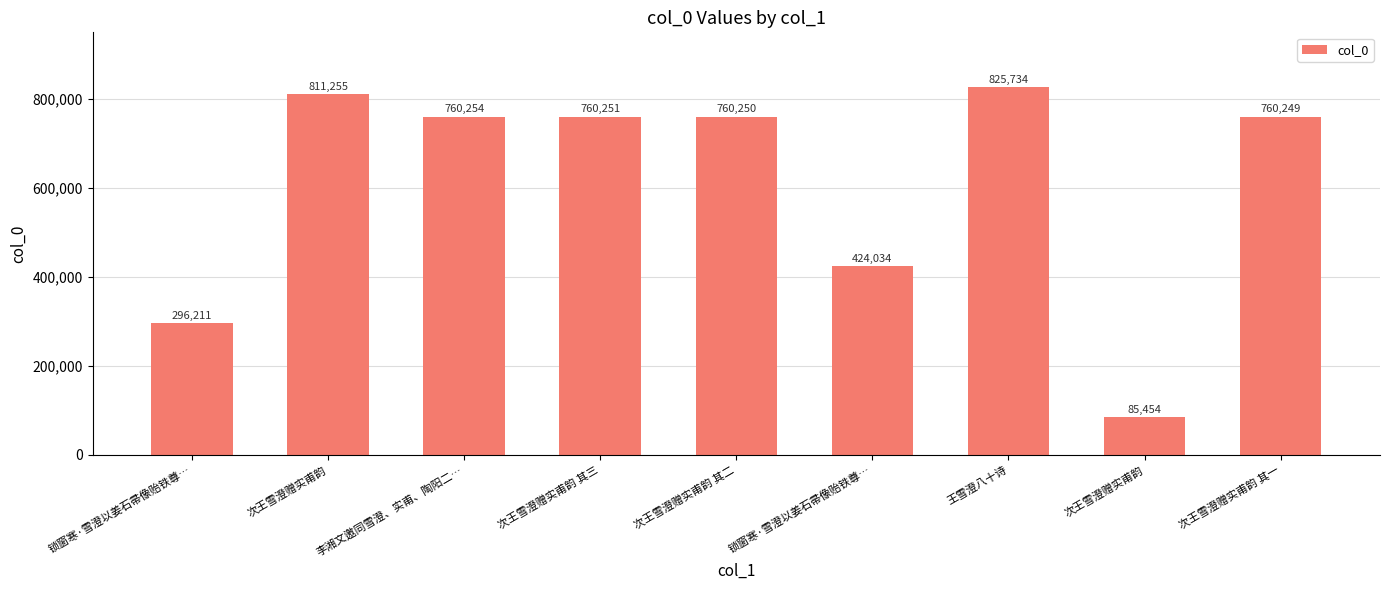

What is the change in value from 李湘文邀同雪澄、实甫、陶阳二… to 次王雪澄赠实甫韵 其三?

-3